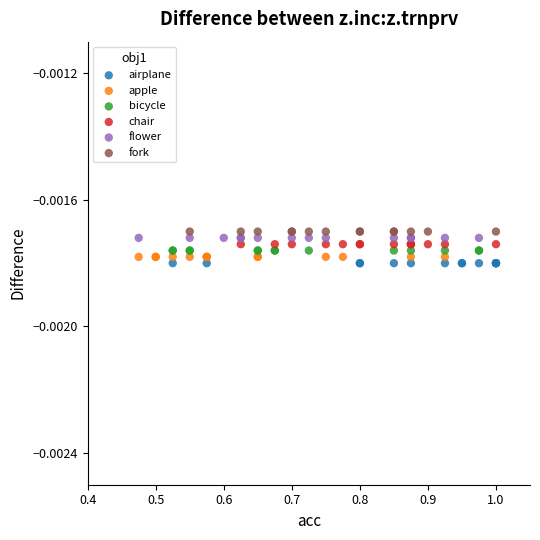

What are all the series names shown in the legend?

airplane, apple, bicycle, chair, flower, fork